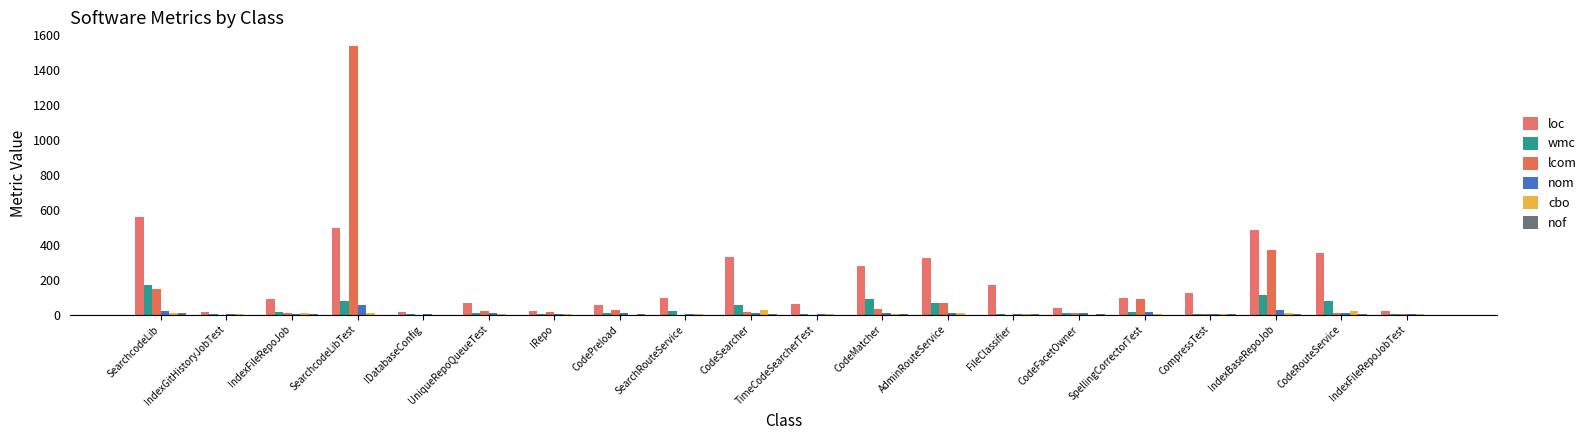

At which label does cbo first exceed 3?

SearchcodeLib